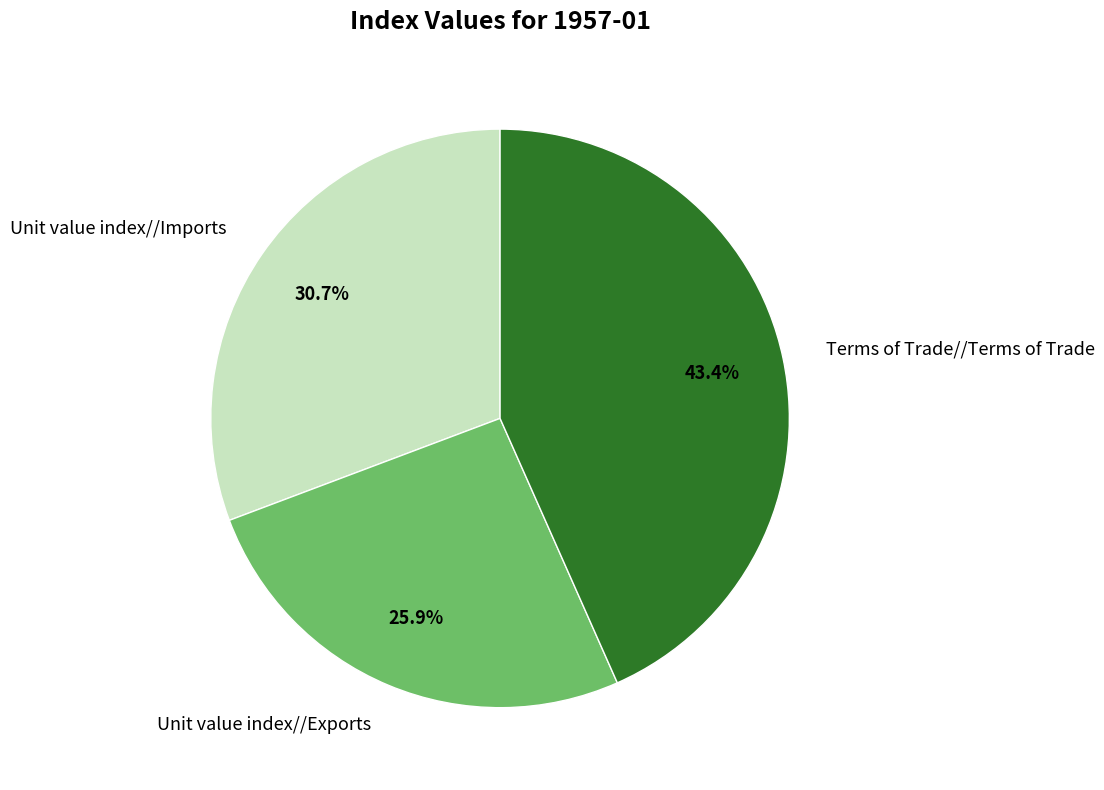

What is the largest slice in the pie chart?

Terms of Trade//Terms of Trade